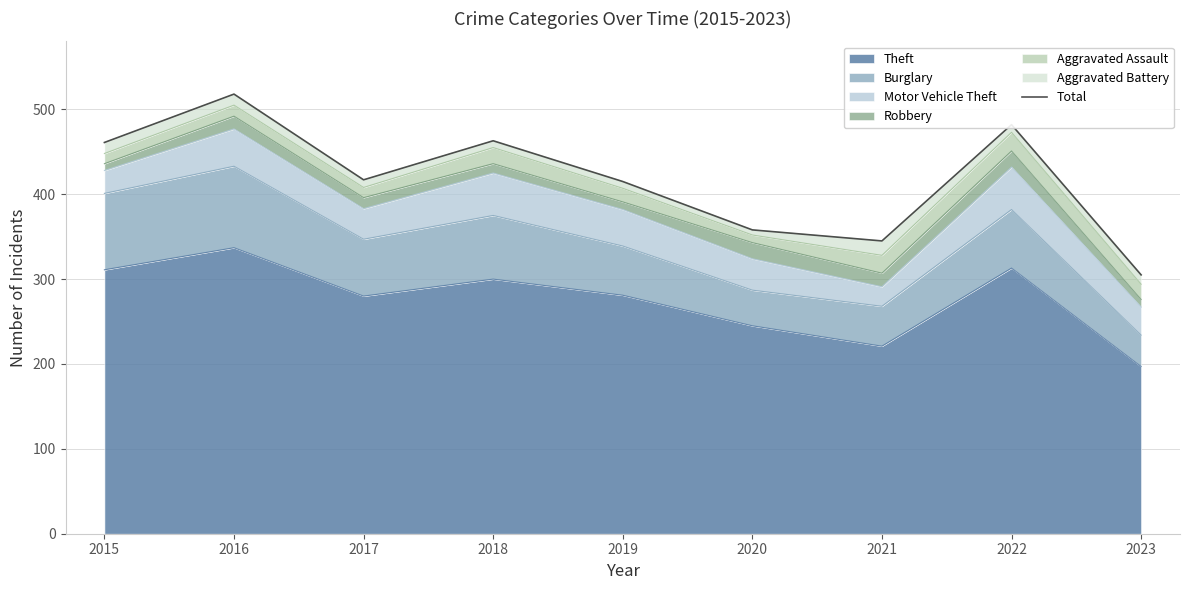

The Theft series shows 245 at 2020. True or false?

True